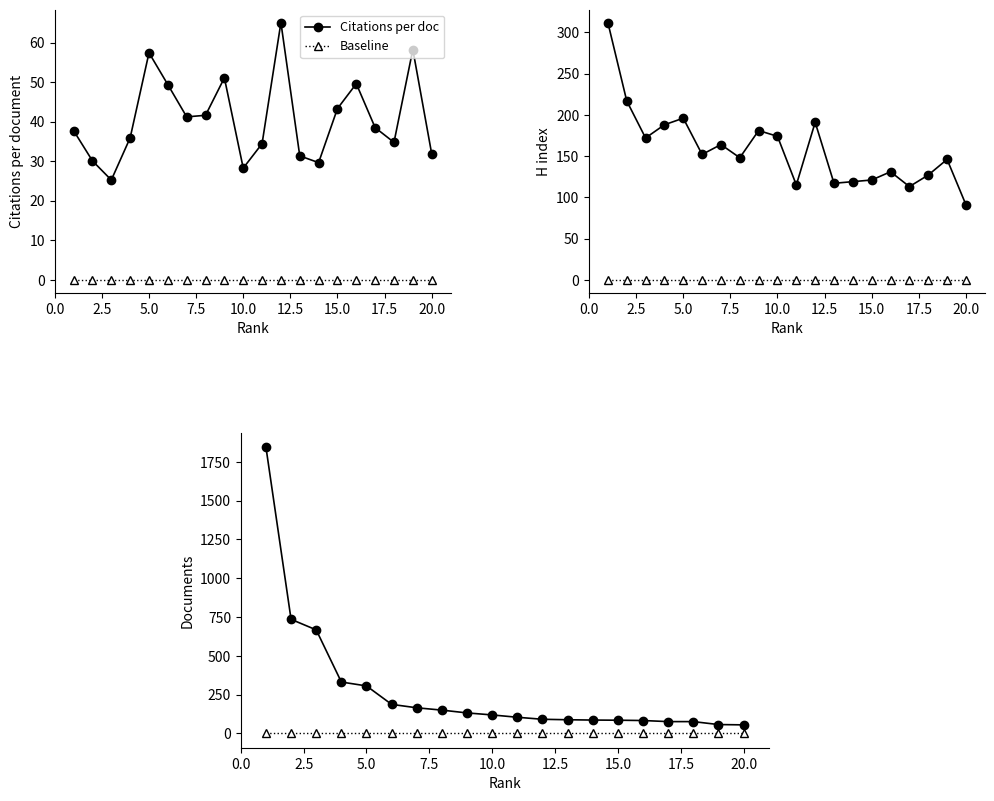

Which series has the largest range (max minus min)?

Documents